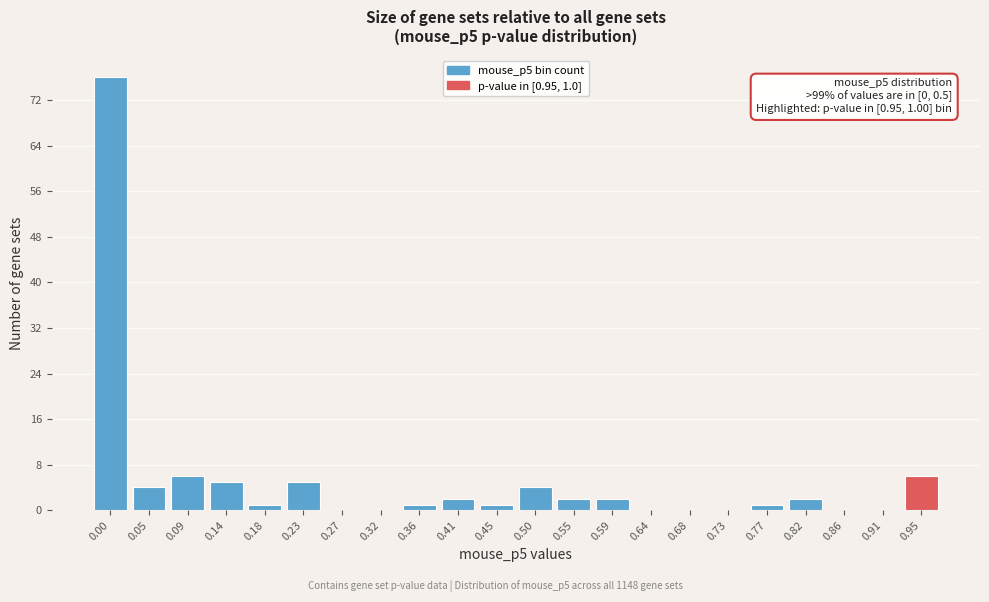

Reading left to right, transcribe all the data shown in this chart.

0.00=76	0.05=4	0.09=6	0.14=5	0.18=1	0.23=5	0.27=0	0.32=0	0.36=1	0.41=2	0.45=1	0.50=4	0.55=2	0.59=2	0.64=0	0.68=0	0.73=0	0.77=1	0.82=2	0.86=0	0.91=0	0.95=6